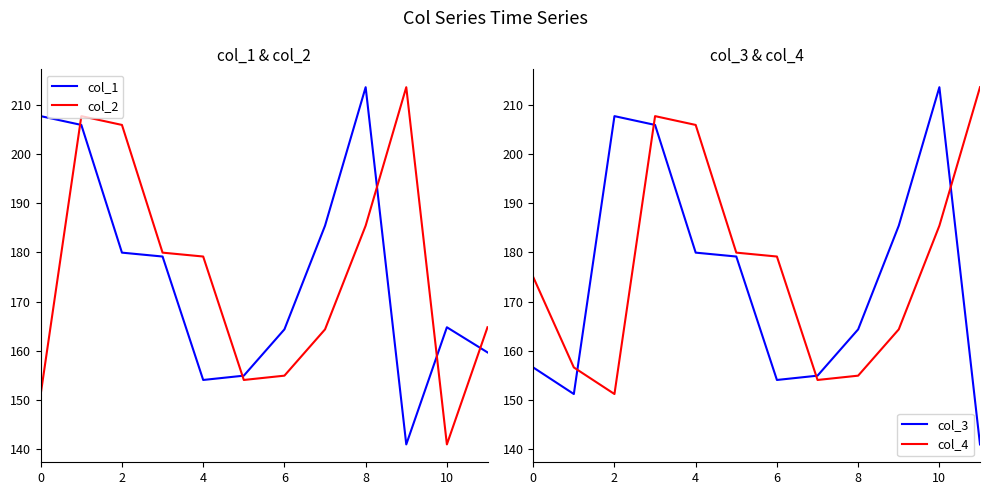

Reading left to right, list all the values displayed in this chart.

col_1: 207.8	206.0	180.0	179.2	154.0	154.9	164.3	185.5	213.7	140.9	164.8	159.6
col_2: 151.2	207.8	206.0	180.0	179.2	154.0	154.9	164.3	185.5	213.7	140.9	164.8
col_3: 156.6	151.2	207.8	206.0	180.0	179.2	154.0	154.9	164.3	185.5	213.7	140.9
col_4: 175.0	156.6	151.2	207.8	206.0	180.0	179.2	154.0	154.9	164.3	185.5	213.7